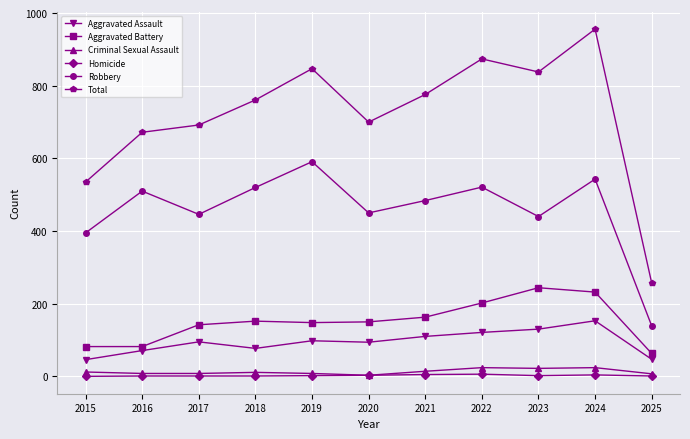

Which series has the largest range (max minus min)?

Total